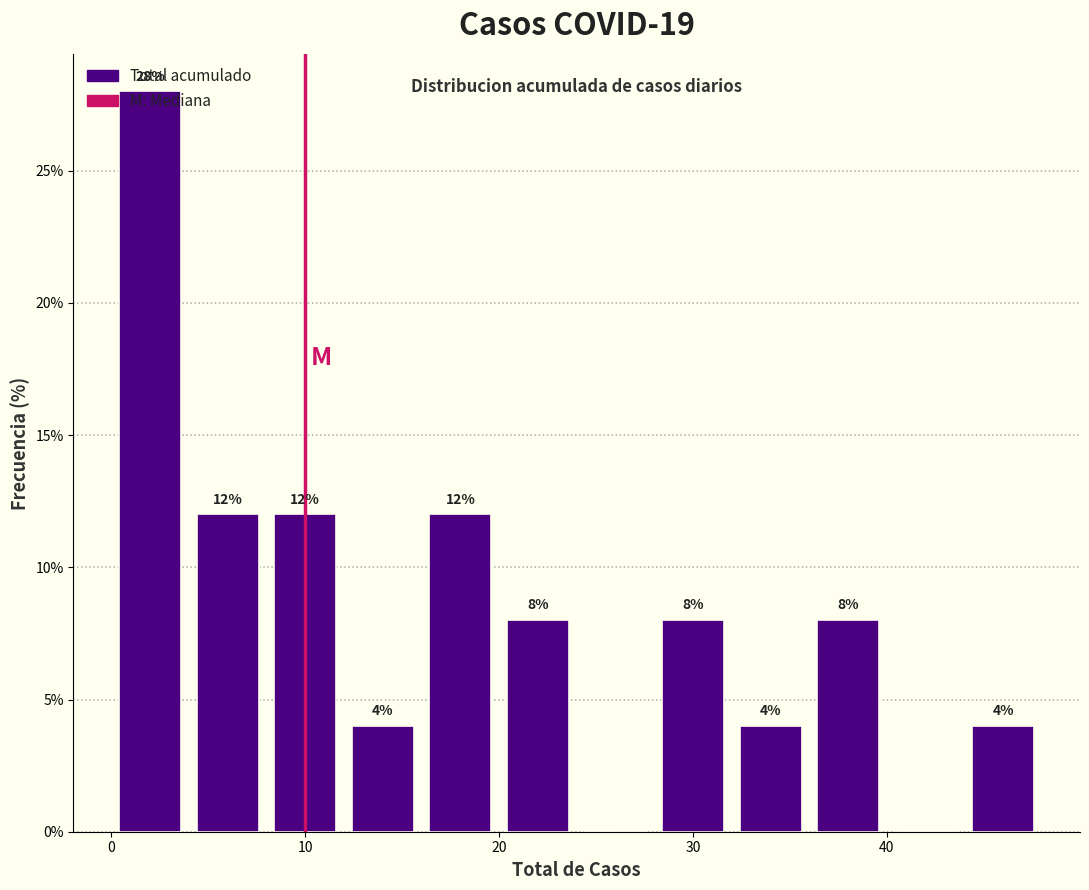

Which range on the x-axis has the tallest bar?

0 to 4